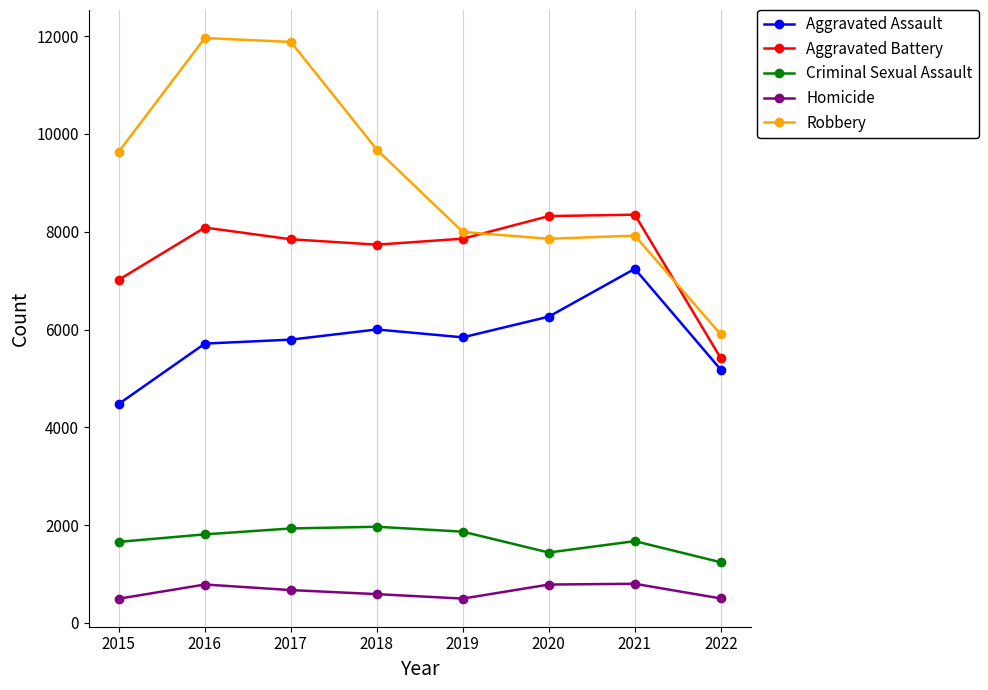

How many data points in Criminal Sexual Assault are less than 1811?

4